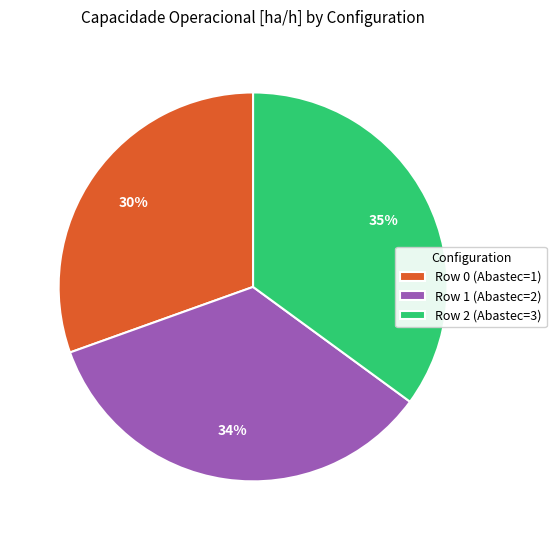

To the nearest percent, what portion does Row 0 represent?

30%